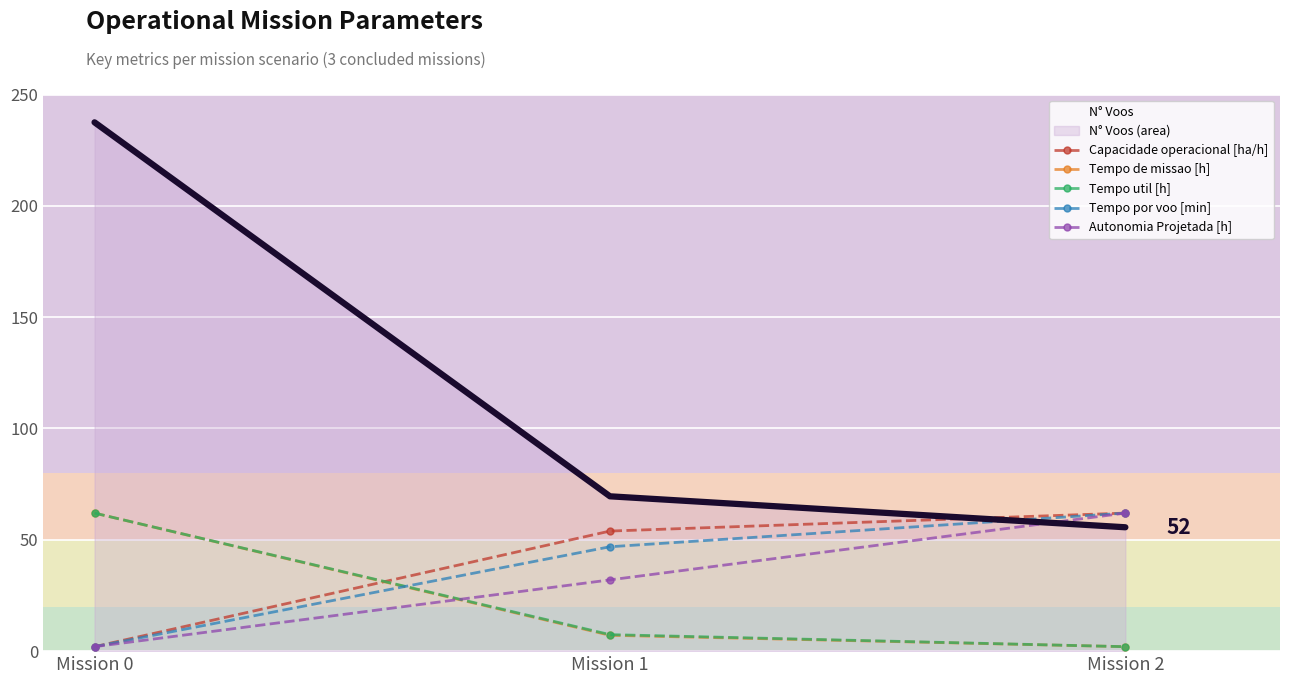

Reading right to left, list all the values displayed in this chart.

N° Voos: Mission 2=55.6	Mission 1=69.5	Mission 0=237.5
Capacidade operacional [ha/h]: Mission 2=62.0	Mission 1=53.9	Mission 0=2.0
Tempo de missao [h]: Mission 2=2.0	Mission 1=7.1	Mission 0=62.0
Tempo util [h]: Mission 2=2.0	Mission 1=7.4	Mission 0=62.0
Tempo por voo [min]: Mission 2=62.0	Mission 1=46.9	Mission 0=2.0
Autonomia Projetada [h]: Mission 2=62.0	Mission 1=32.0	Mission 0=2.0